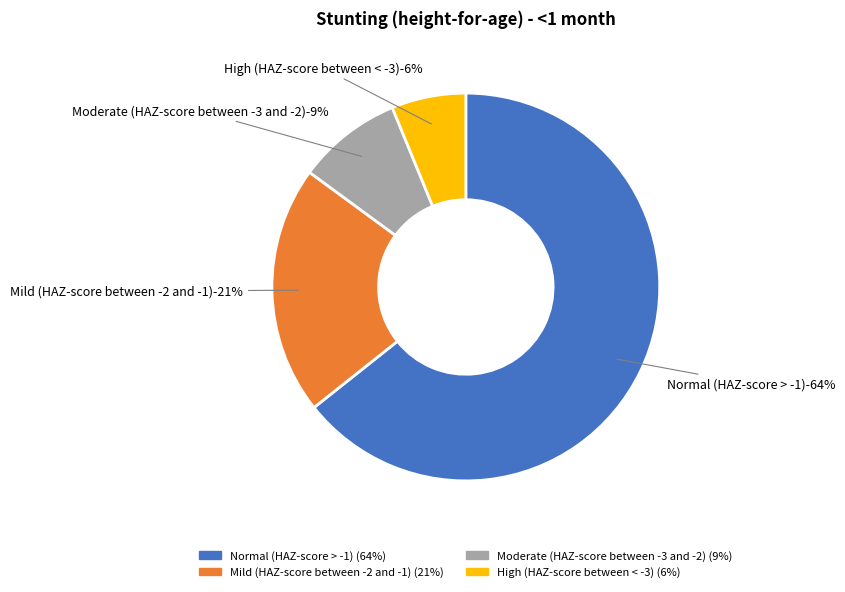

Combined, what portion of the pie is High (HAZ-score between < -3) and Normal (HAZ-score > -1)?

70.5%